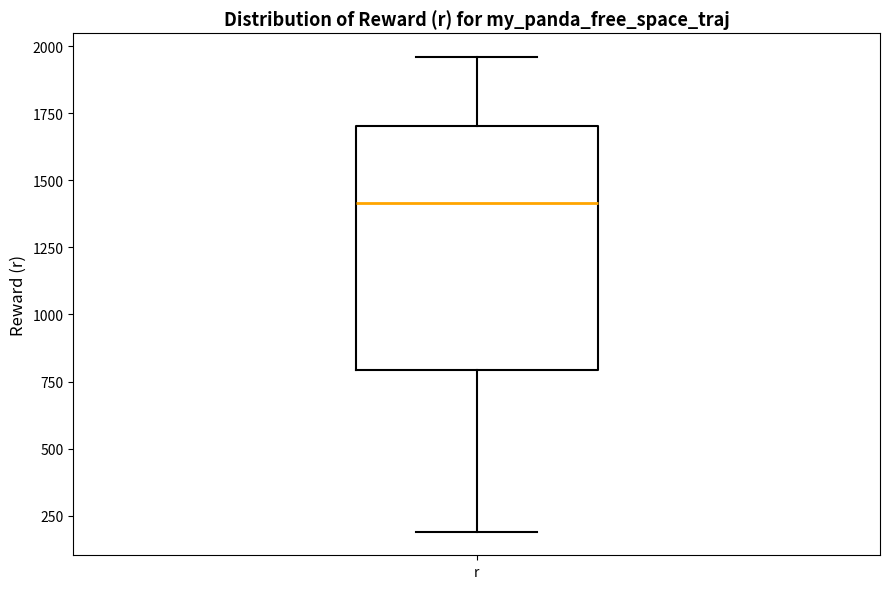

Where is the upper edge of the box for r on the y-axis? The values are not printed on the chart, so give them approximately, as read against the axis.

1700